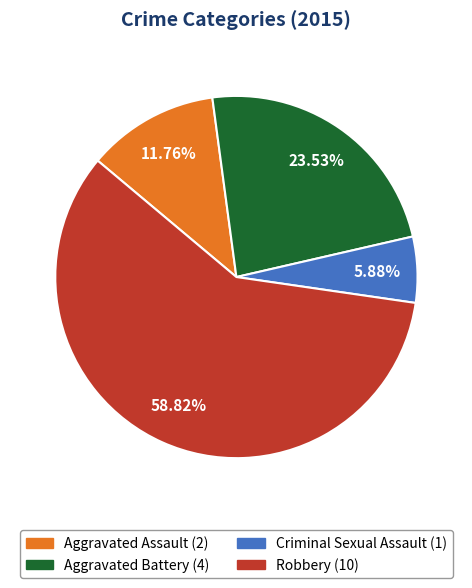

Combined, do Aggravated Assault and Aggravated Battery account for over 50%?

No